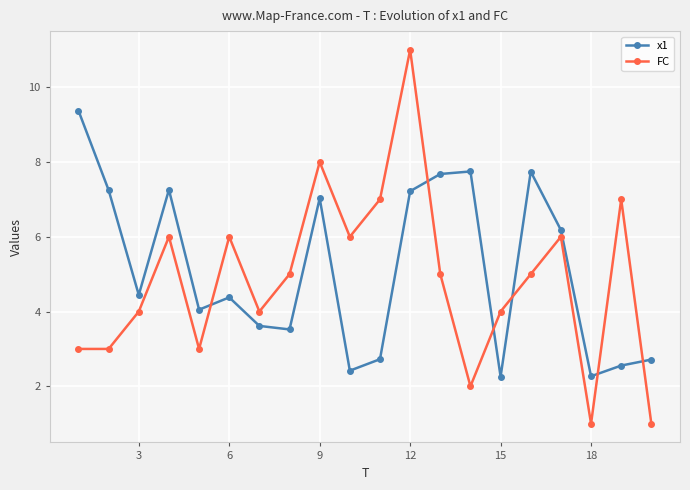

What is the value of the x1 point at the 14th from the left?

7.7